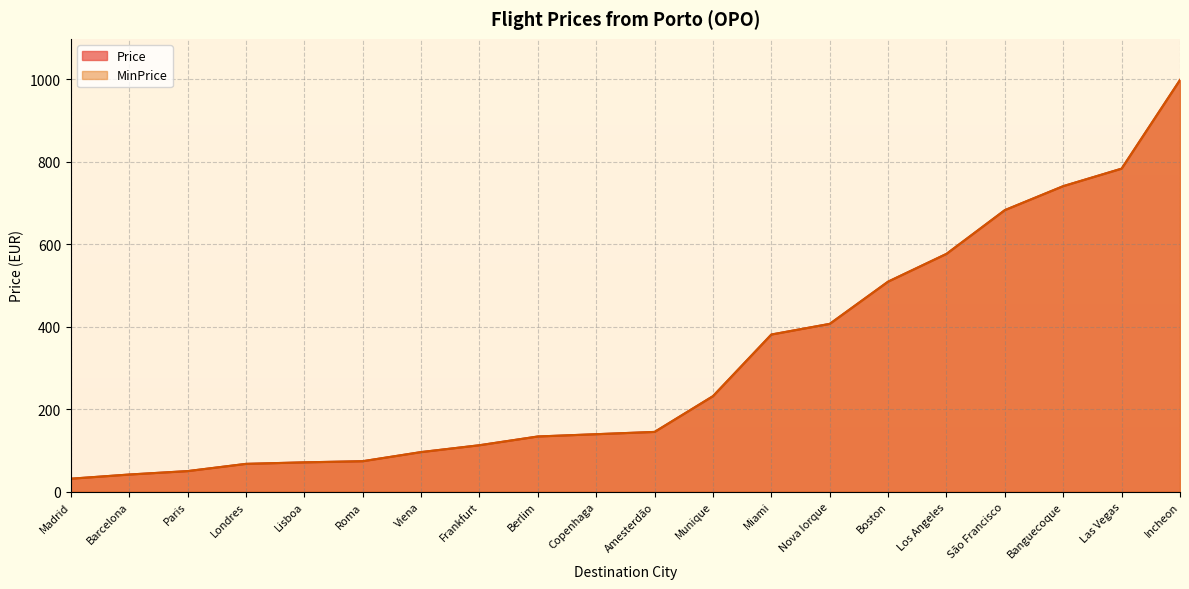

At which label does Price reach its peak?

Incheon